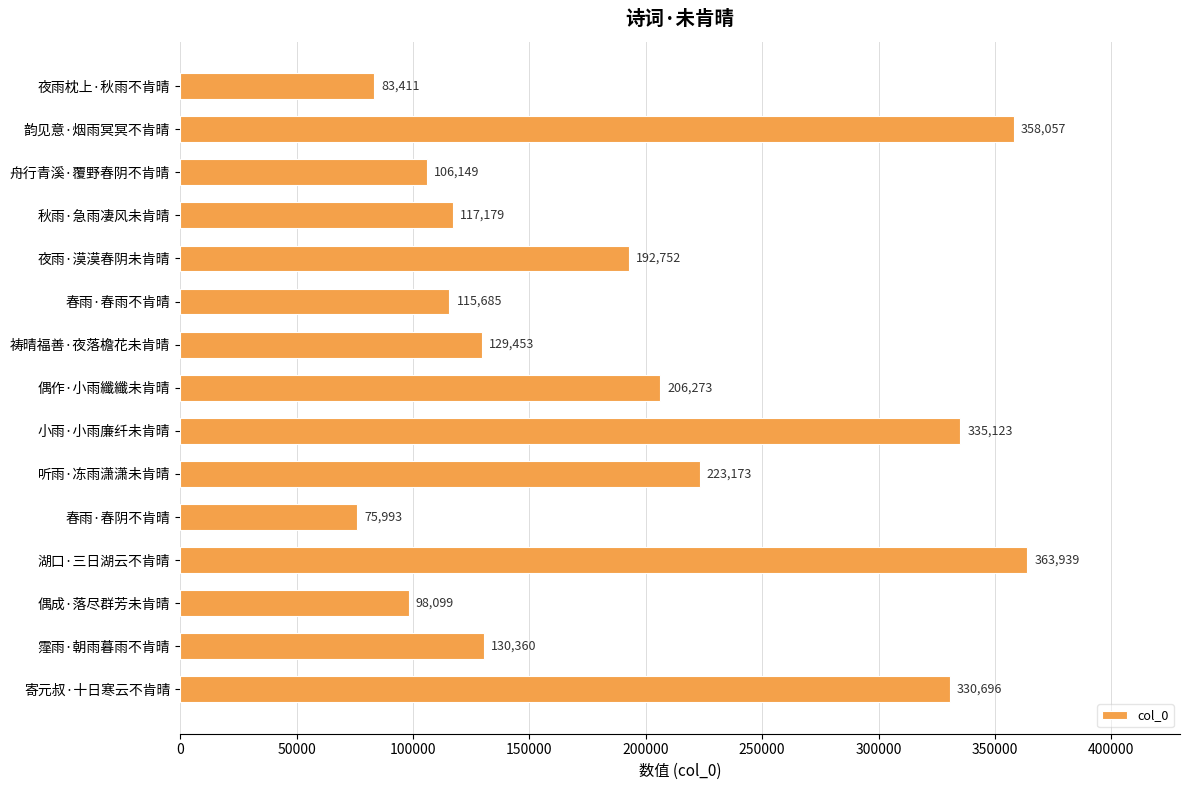

Where is the data nearest to the value 219966?

听雨·冻雨潇潇未肯晴